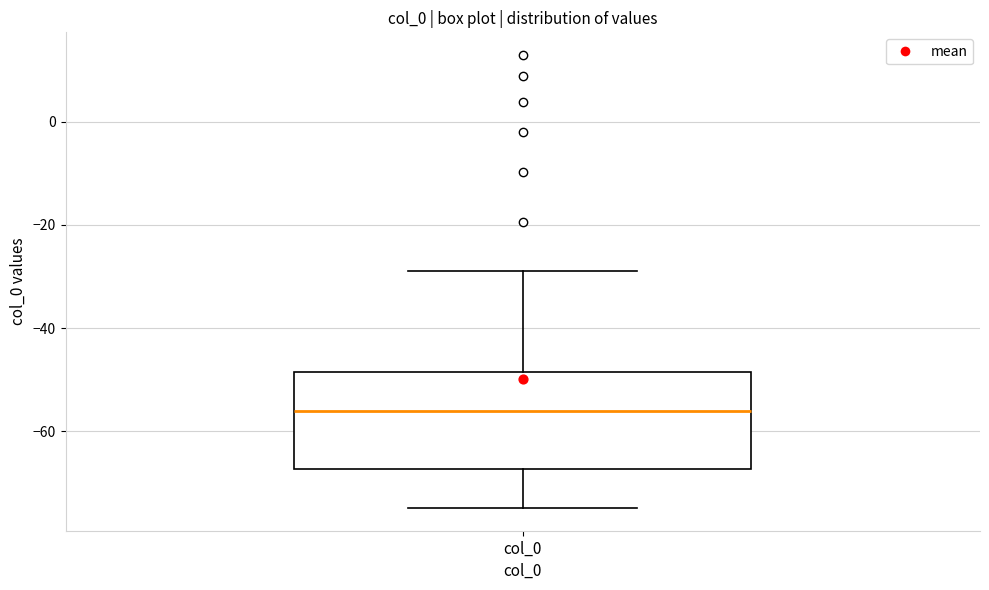

Transcribe this box plot: give where the median line is, the range the box spans, and where the two whiskers end, as read against the y-axis. The values are not printed on the chart, so give them approximately, as read against the axis.

median -56, box -68 to -48, whiskers -74 to -28